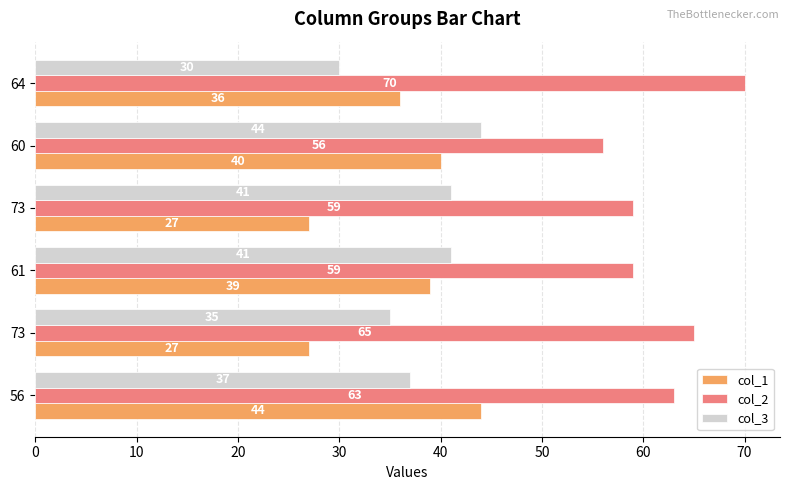

What are all the series names shown in the legend?

col_1, col_2, col_3